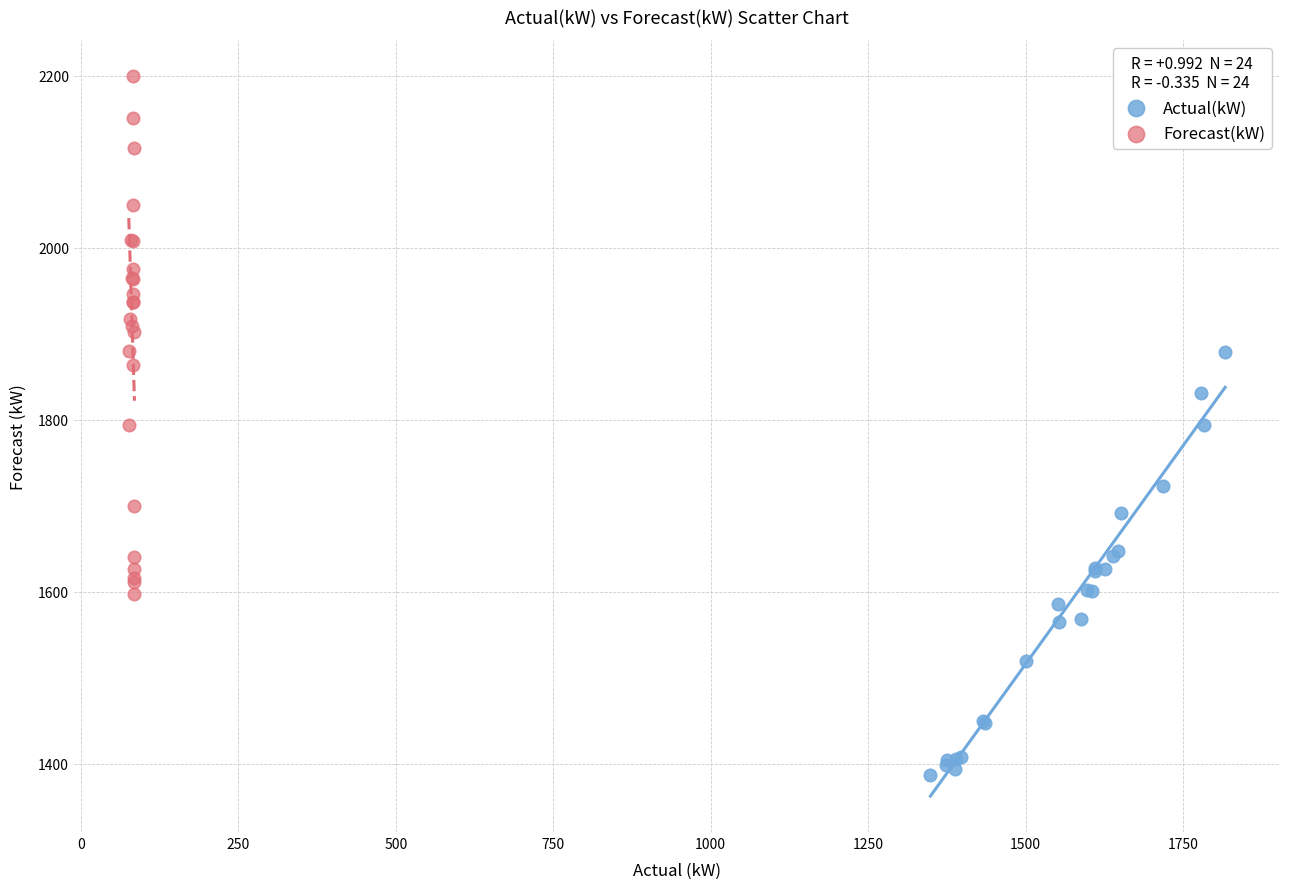

Which series reaches the maximum Y coordinate?

Forecast(kW)